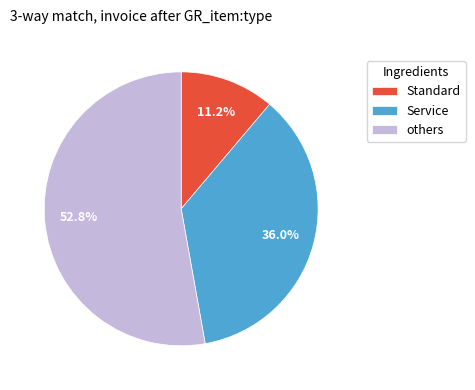

Rank the categories by value from lowest to highest.

Standard, Service, others